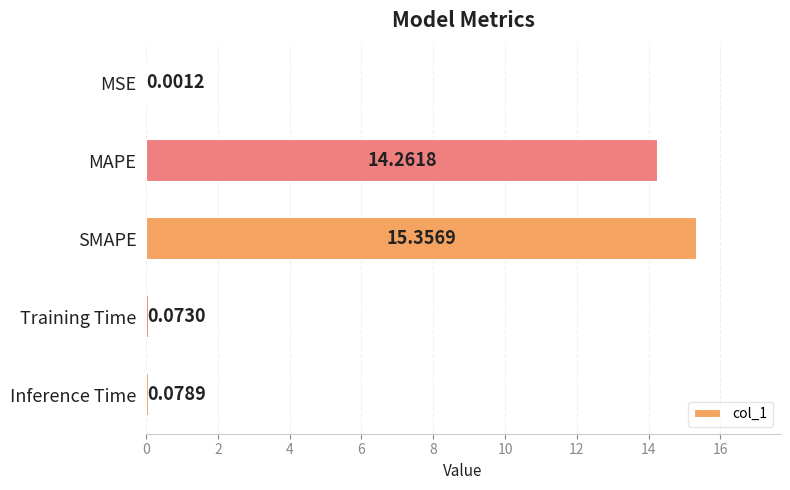

Between Inference Time and SMAPE, which is larger?

SMAPE